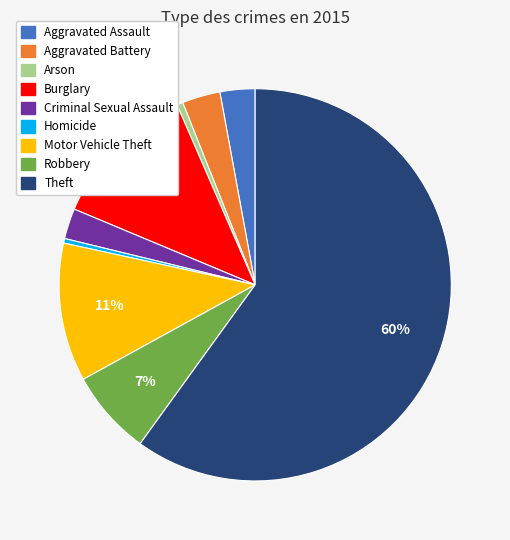

Do Aggravated Assault and Theft together represent more than half of the pie?

Yes